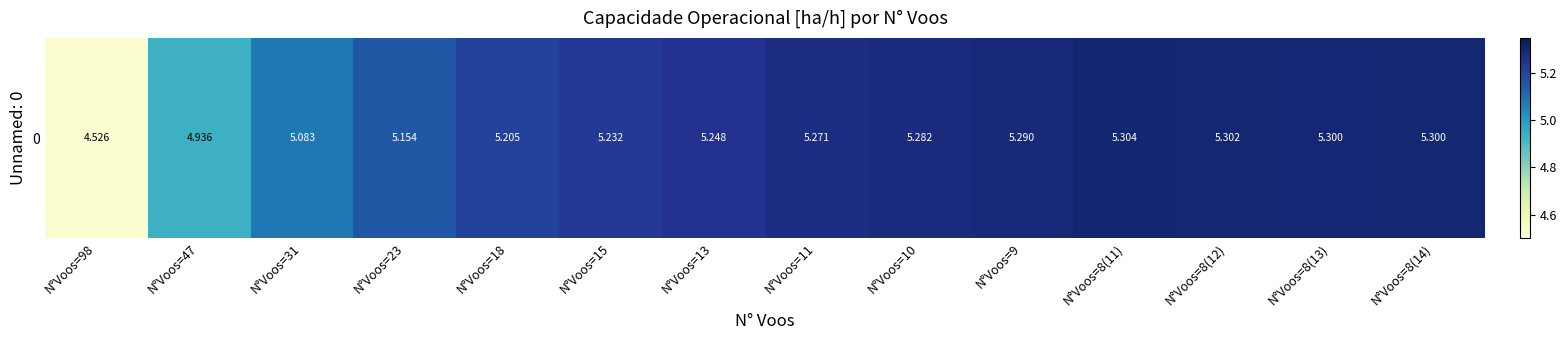

Which label corresponds to the smallest value in the chart?

N°Voos=98